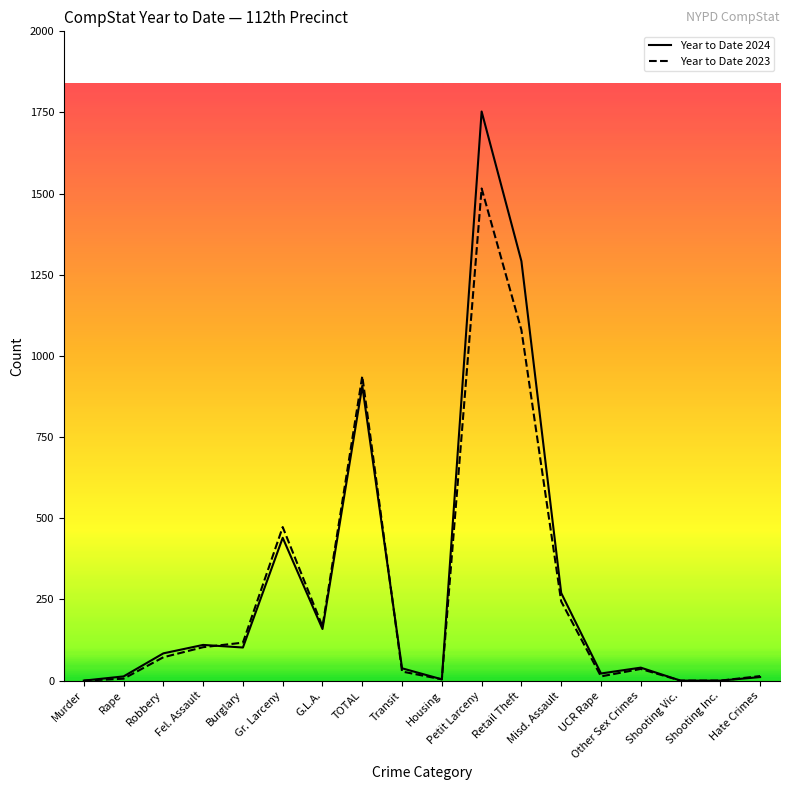

Read the Year to Date 2024 value at Other Sex Crimes, to the nearest 50.

50